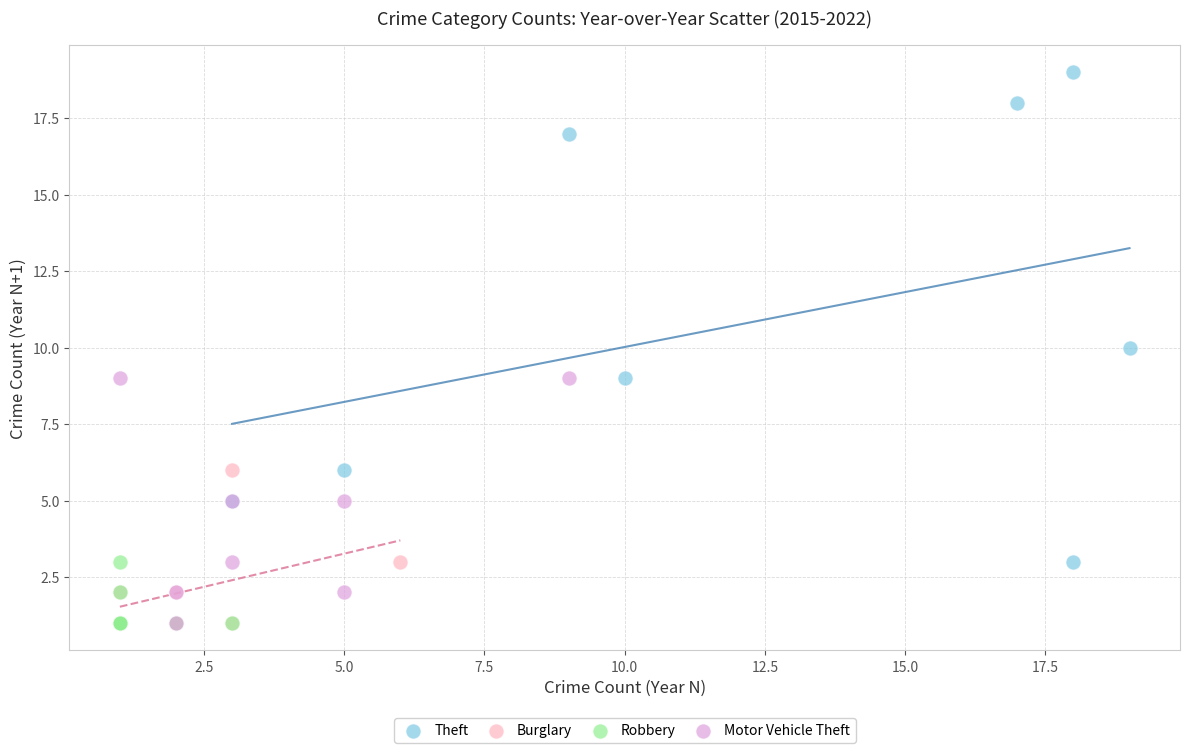

Which series contains the highest Y value?

Theft